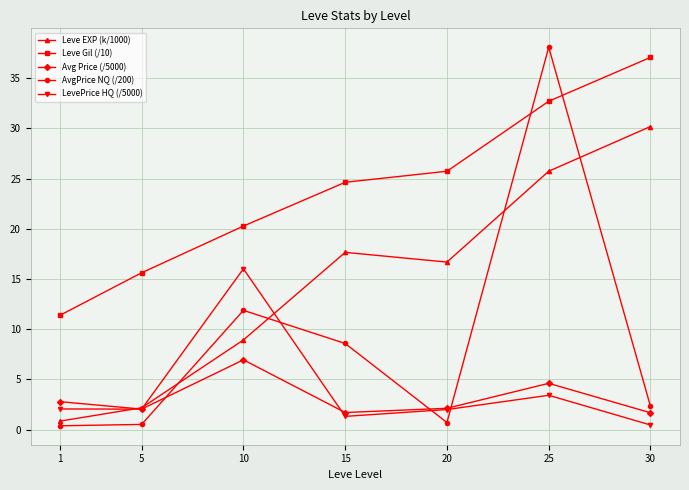

What is the difference between the highest and lowest values at 30?

36.6